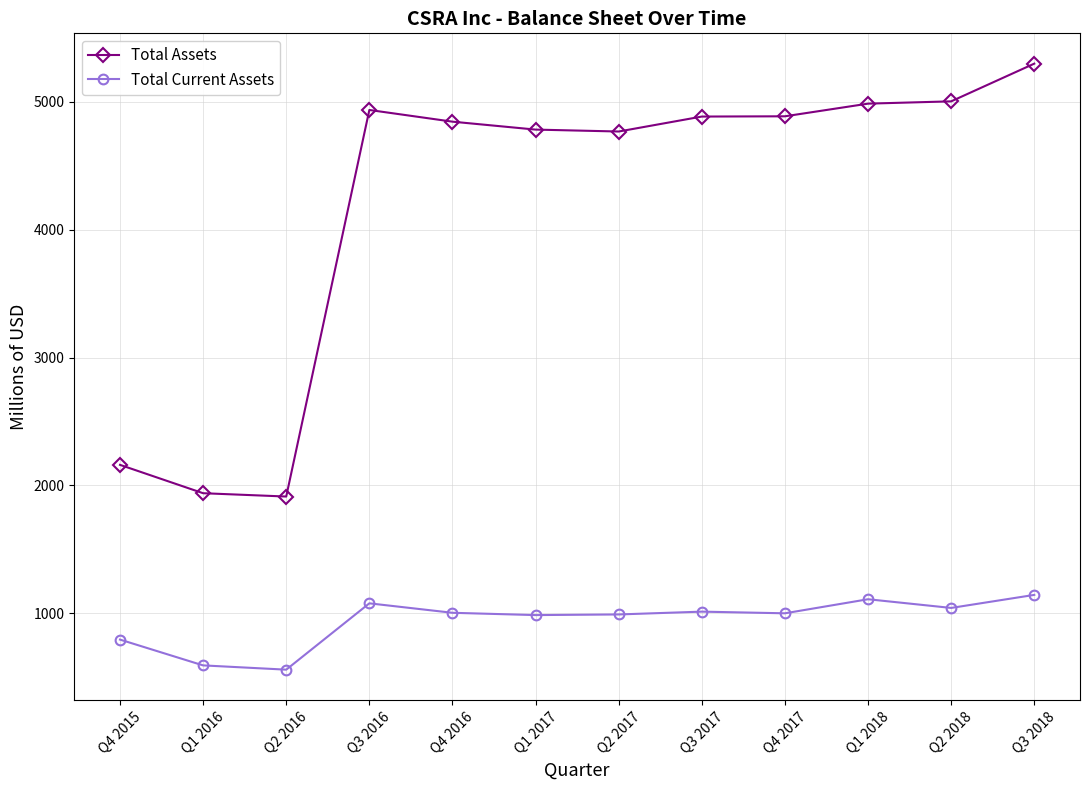

What is the spread (max minus min) of values at Q2 2018?

3963.0